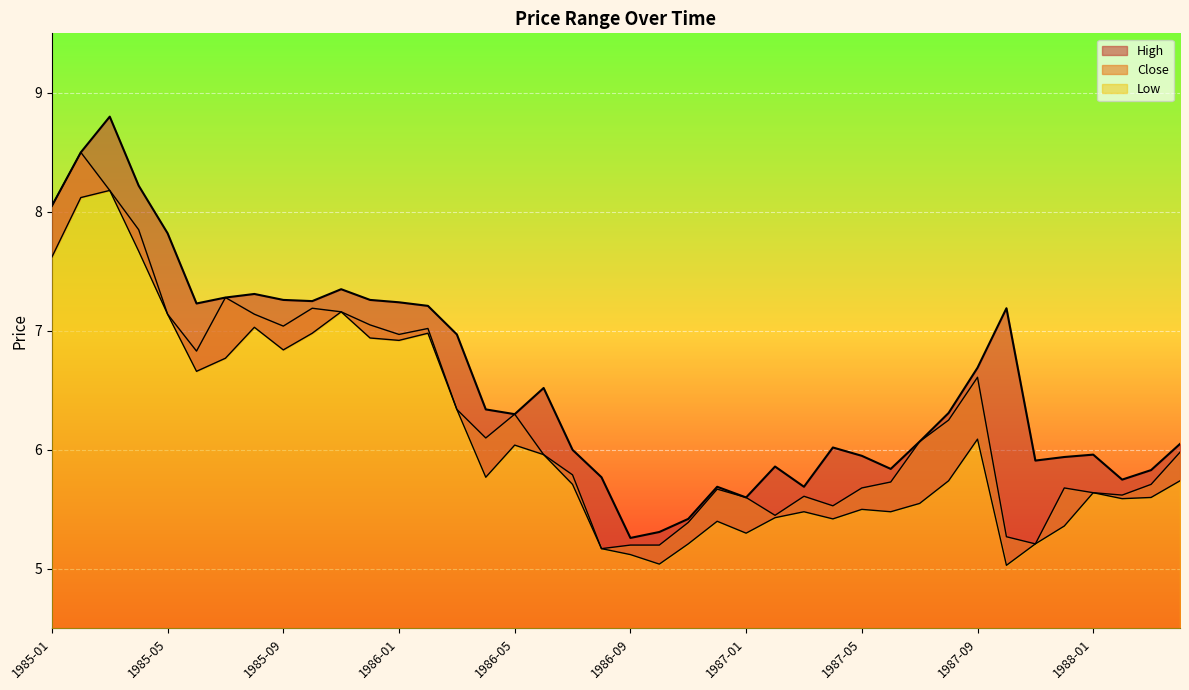

True or false: High and Low intersect in this chart.

False